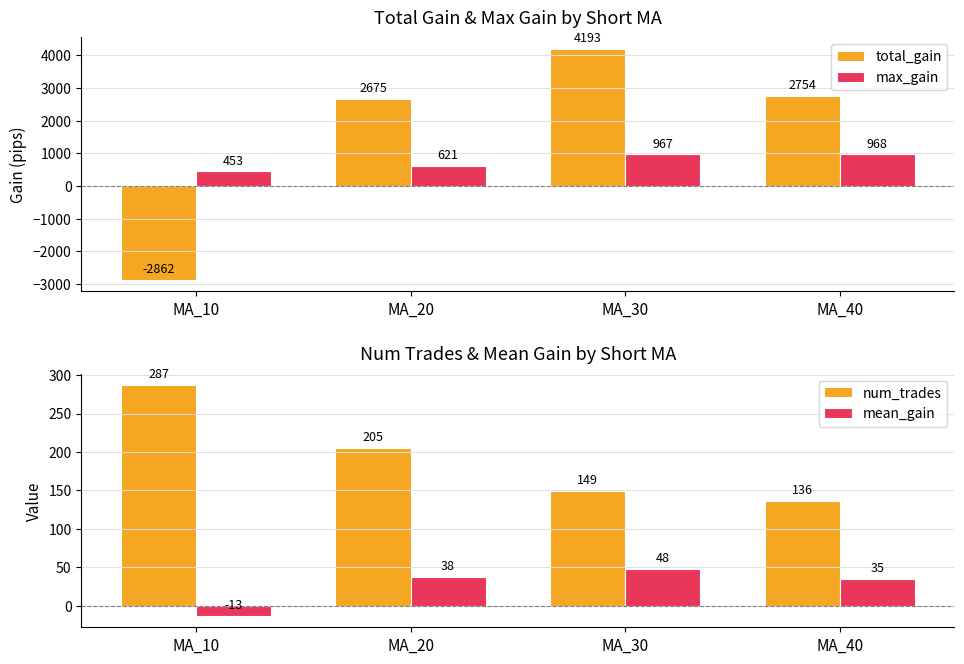

What is the smallest value displayed?

-2862